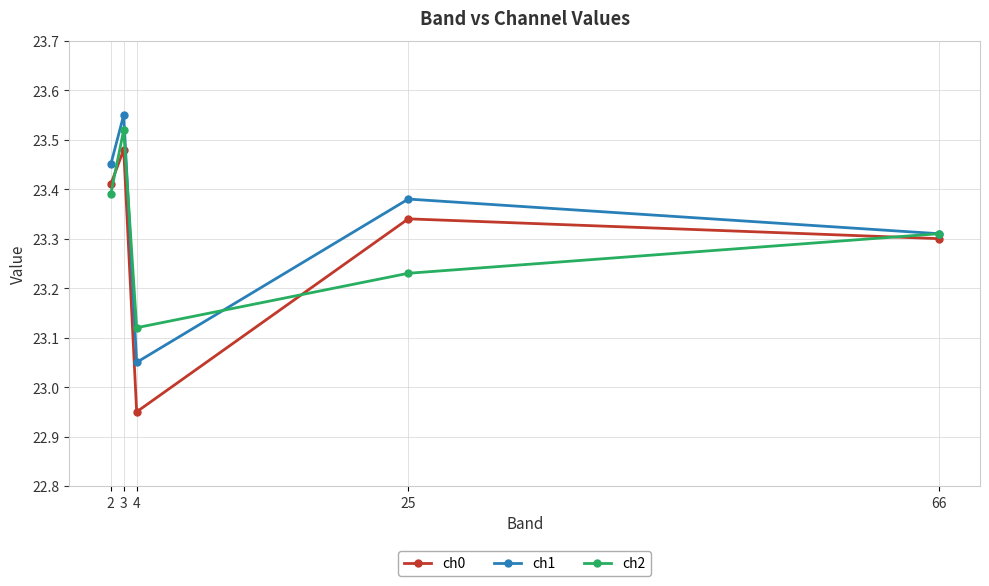

How many values in the ch0 series exceed 23?

4